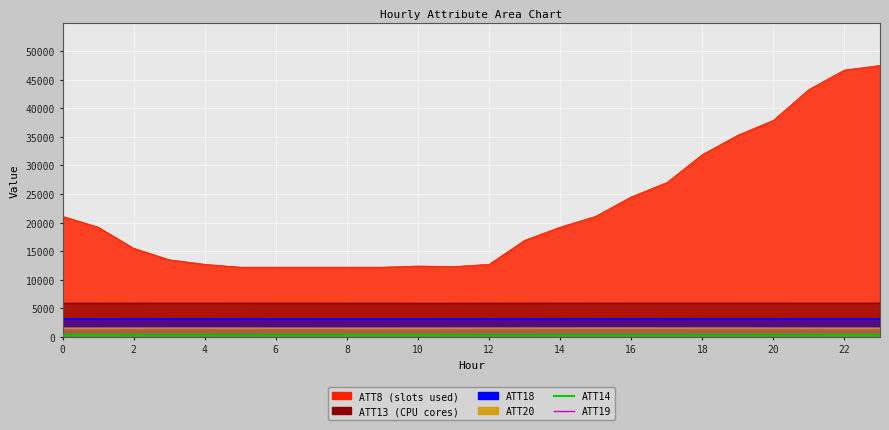

Where is the first local maximum for ATT14?

6